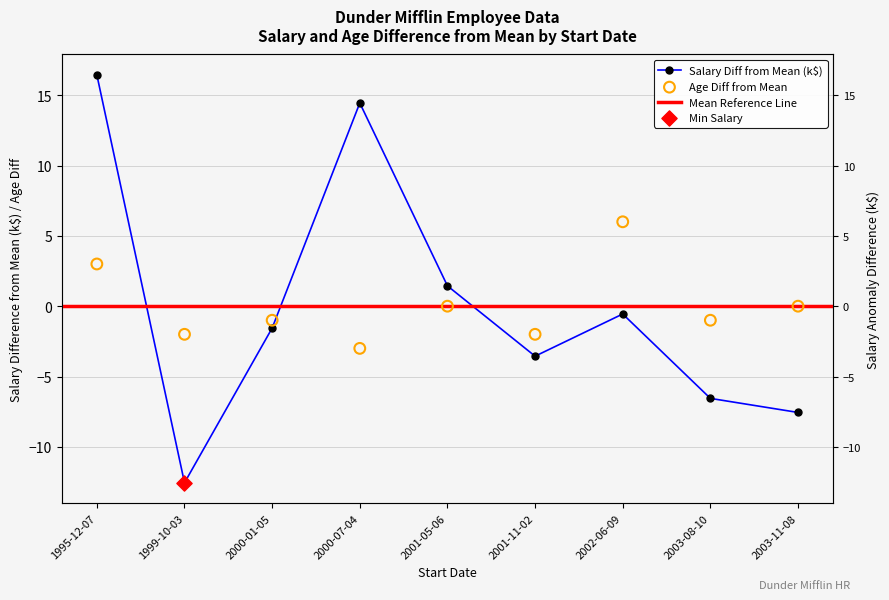

At how many categories does at least one series exceed 1?

4